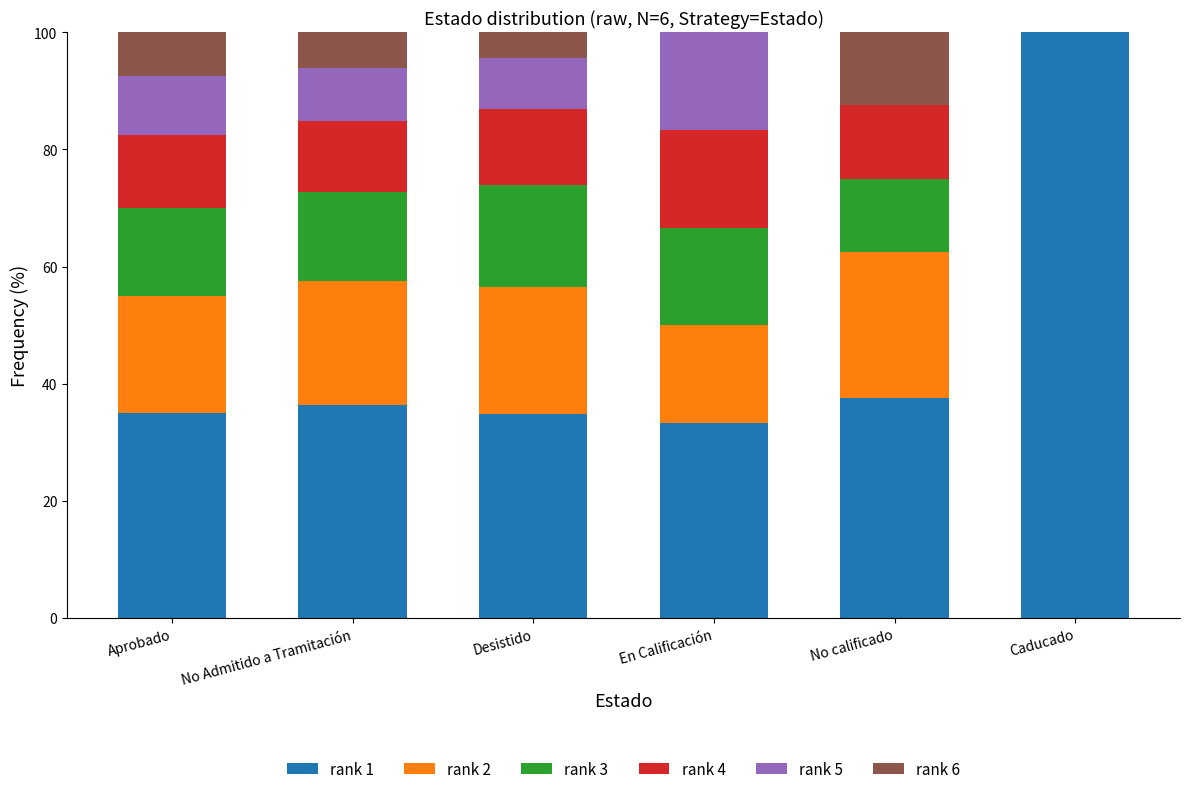

What is the total value across all series at No Admitido a Tramitación?

100.0